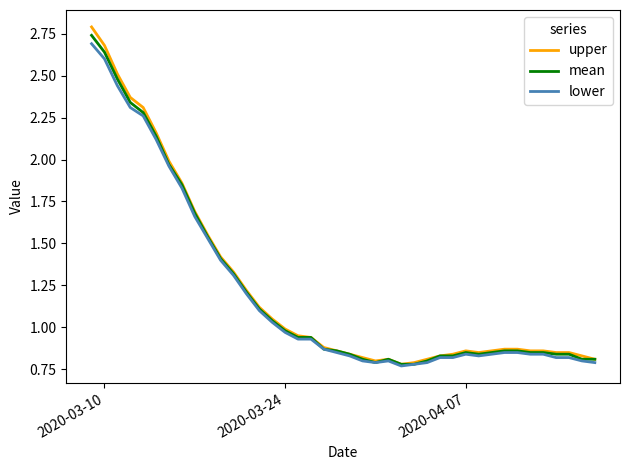

How many interior local peaks does the upper series have?

2